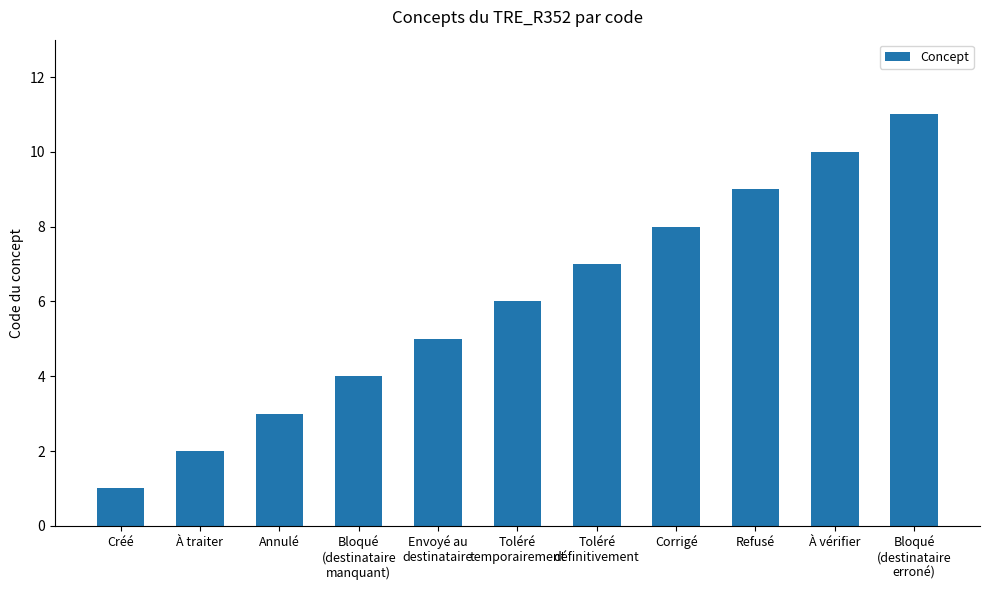

Are the bars grouped side by side (vs. stacked)?

No